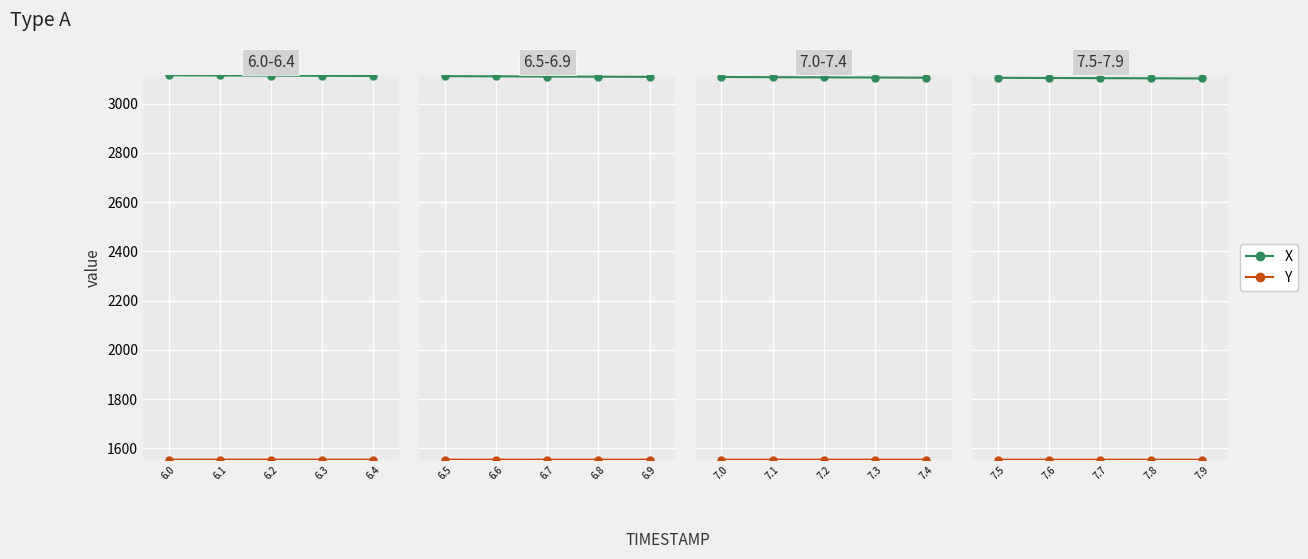

True or false: Y and X cross at least once.

False